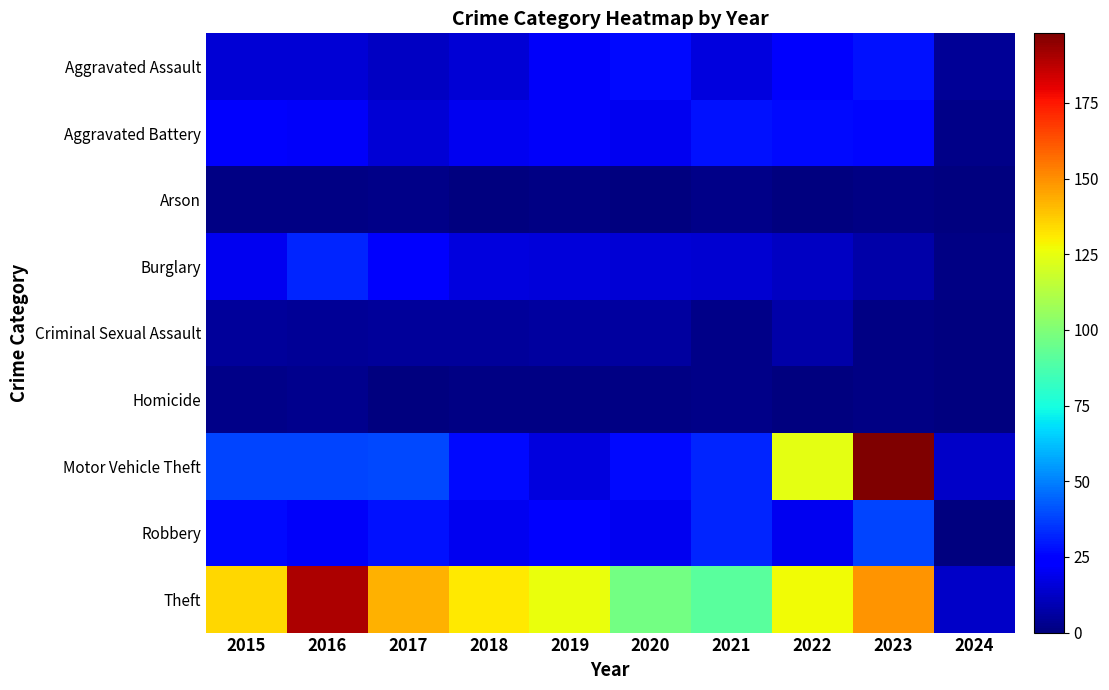

At 2022, list the series in order from smallest to largest.

Arson, Homicide, Criminal Sexual Assault, Burglary, Robbery, Aggravated Assault, Aggravated Battery, Motor Vehicle Theft, Theft